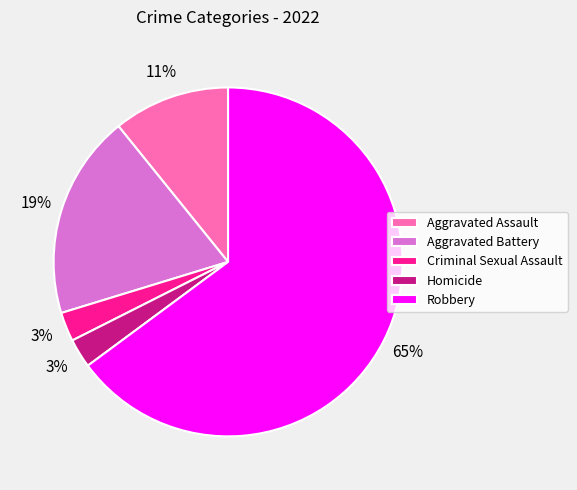

Which slice is the largest?

Robbery